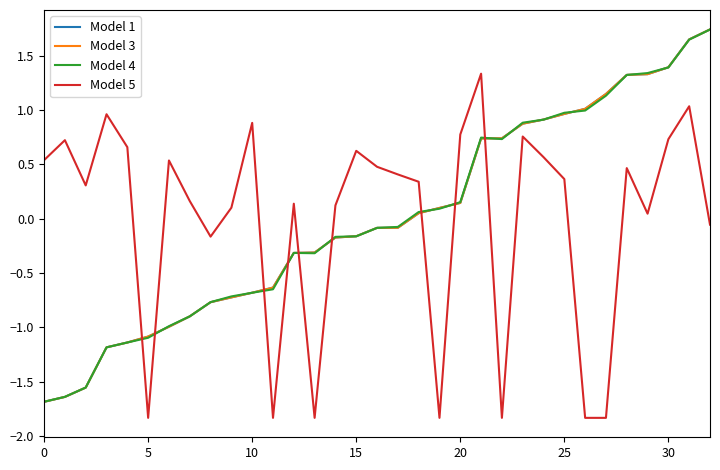

Which series ends up on top after the final intersection of Model 5 and Model 1?

Model 1